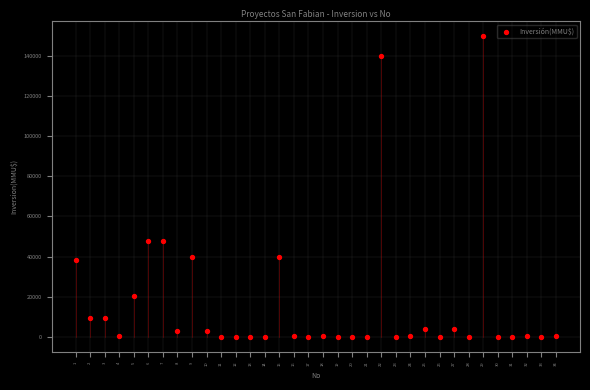

What is the range of Y values (max minus min)?

149800